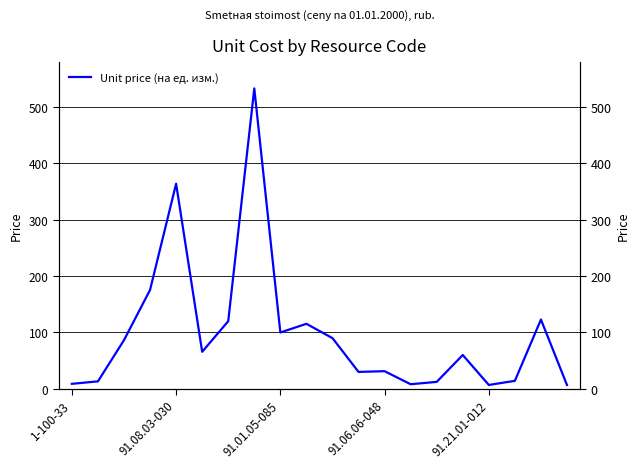

Which has a higher value, 91.06.06-048 or 14?

91.06.06-048